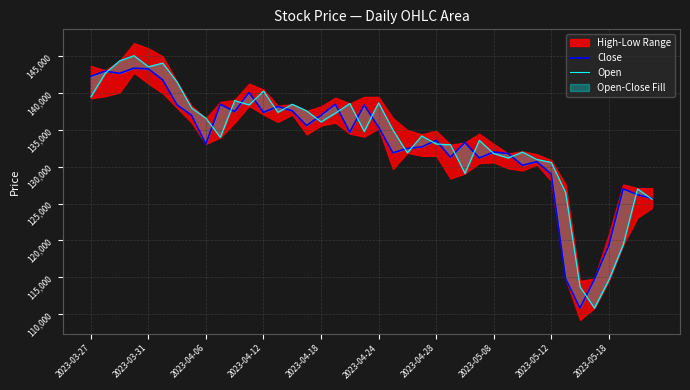

After their last crossing, which series has the higher values: Close or Open?

Close